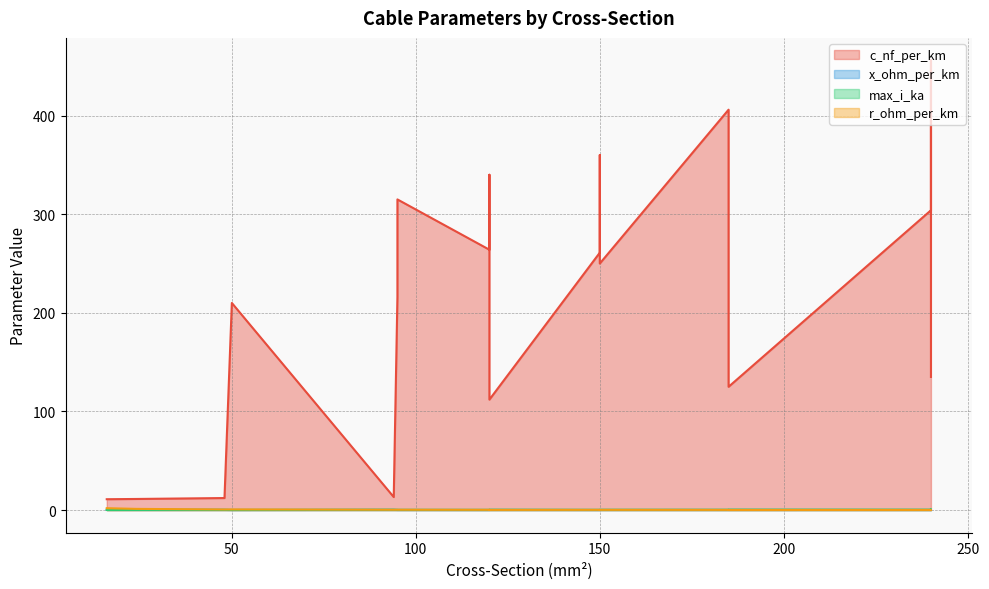

What is the lowest value of the c_nf_per_km series?

11.0